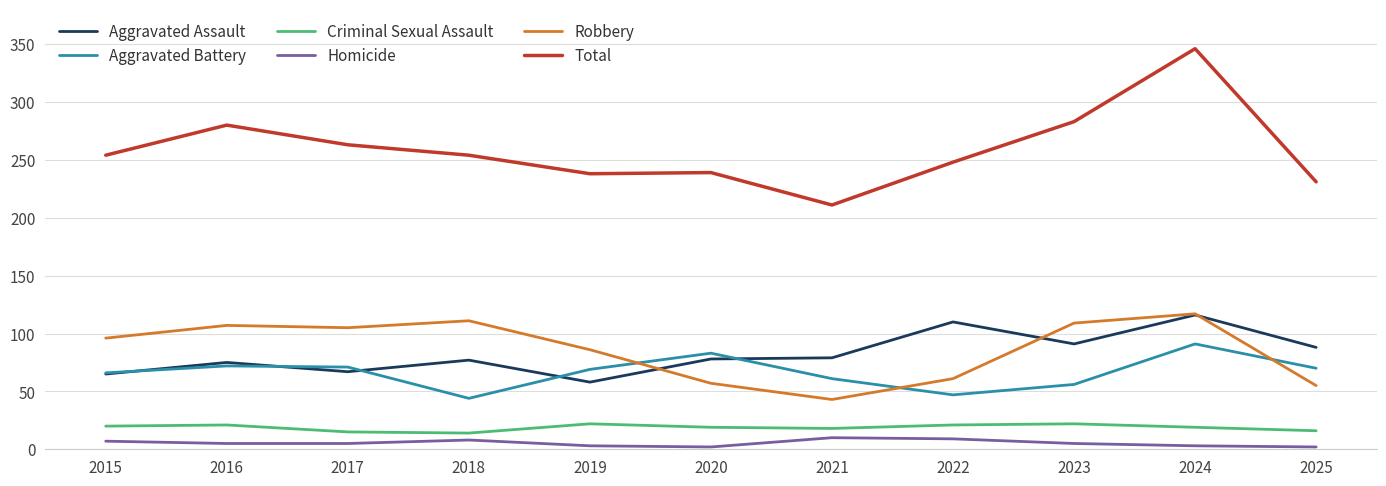

True or false: Homicide and Aggravated Battery intersect in this chart.

False